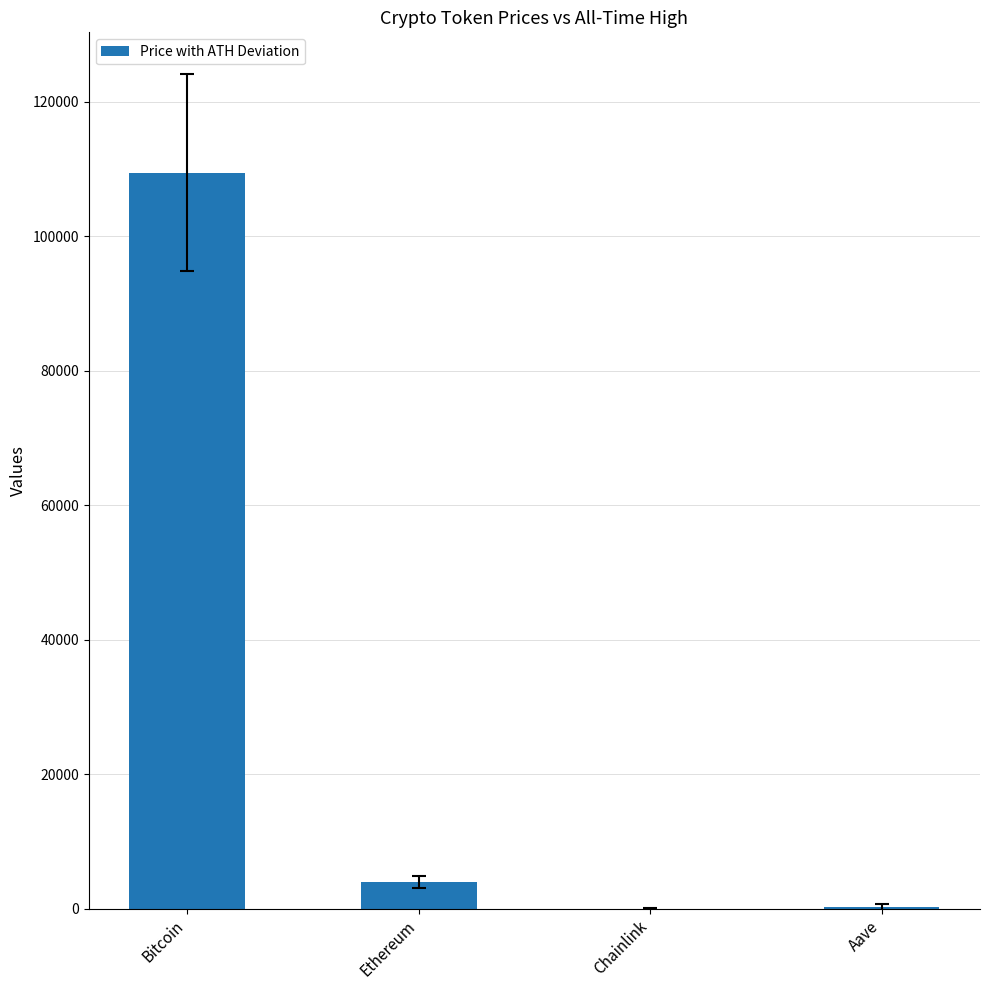

Are the bars grouped side by side (vs. stacked)?

No